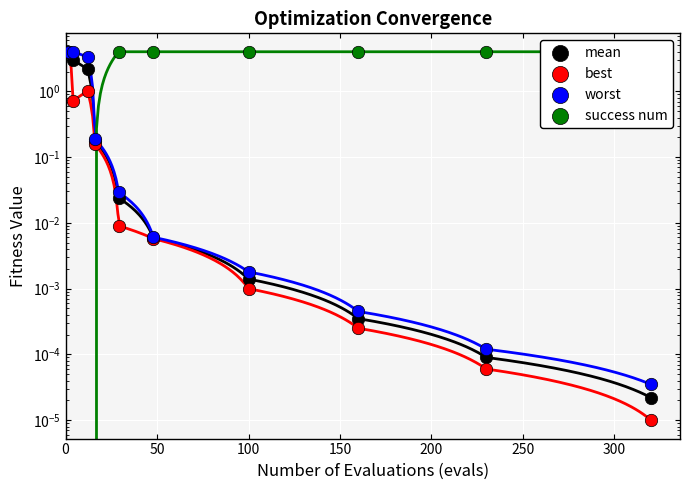

Which series has the largest Y range (max minus min)?

success num